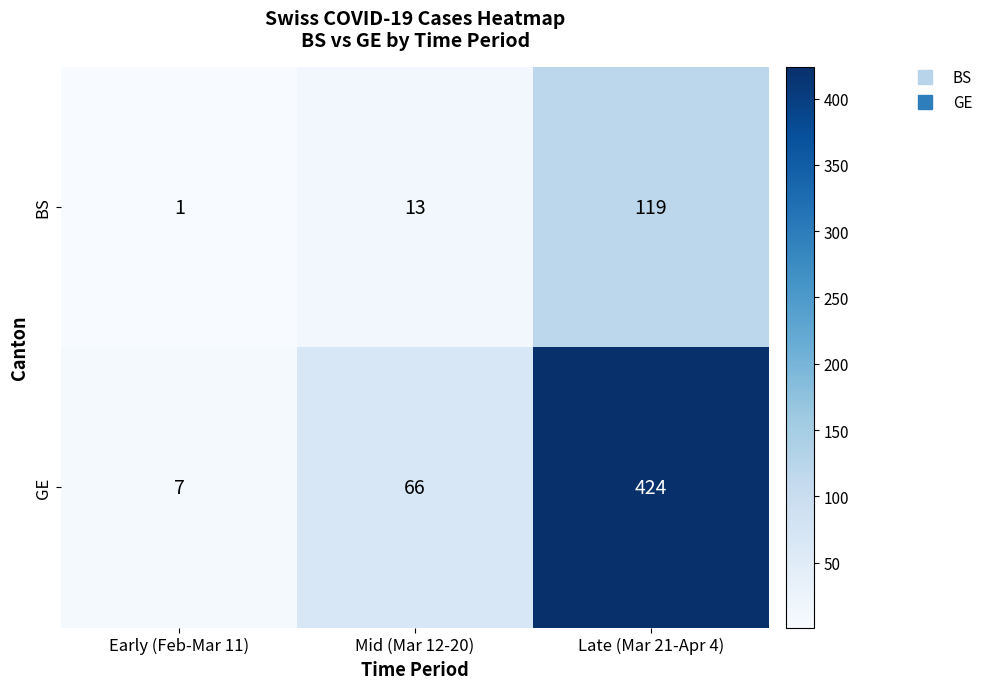

Rank the series by their maximum value, from lowest to highest.

BS, GE